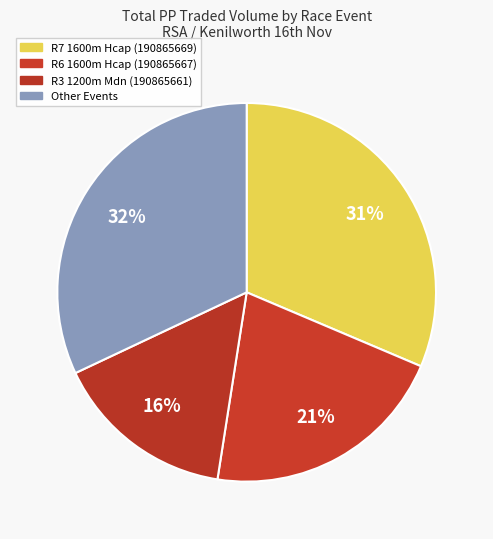

Rank the categories by value from lowest to highest.

R3 1200m Mdn (190865661), R6 1600m Hcap (190865667), R7 1600m Hcap (190865669), Other Events